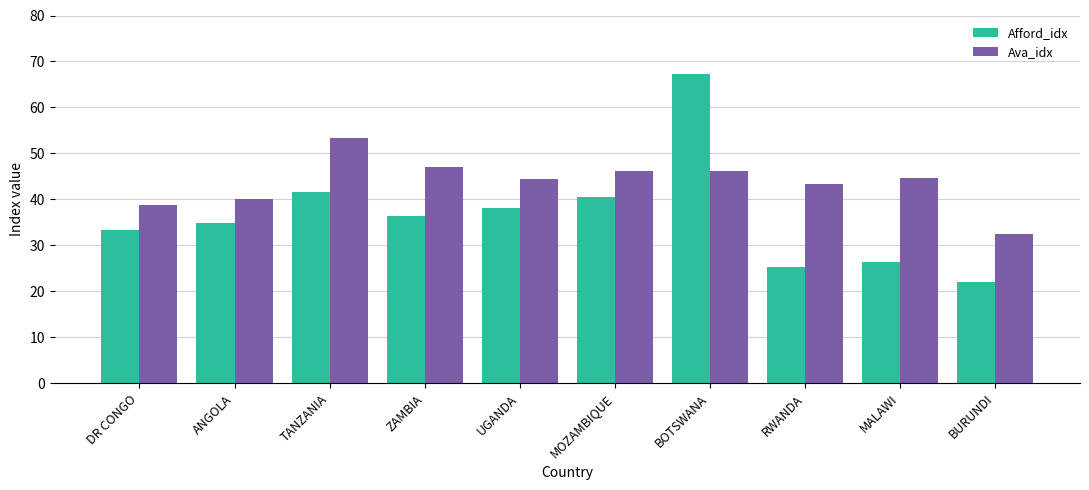

Which series changed the most between UGANDA and BURUNDI?

Afford_idx